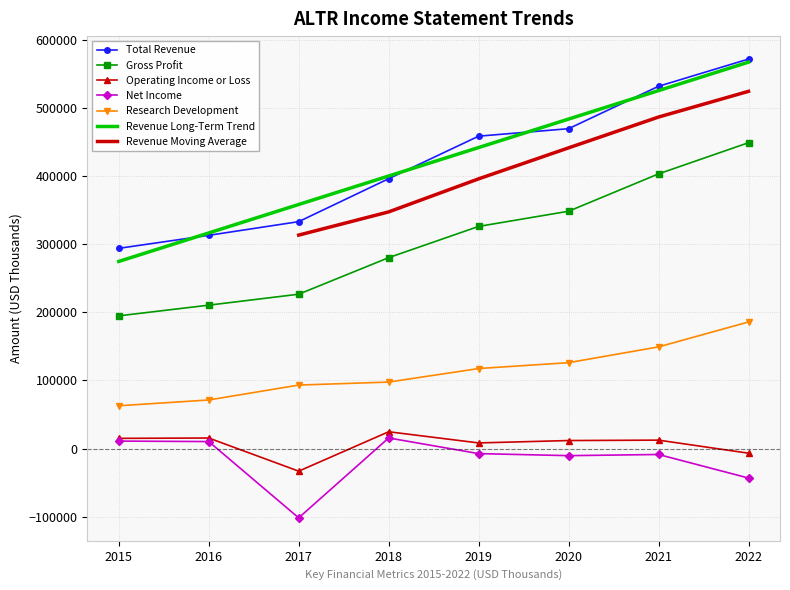

True or false: Gross Profit and Operating Income or Loss cross at least once.

False